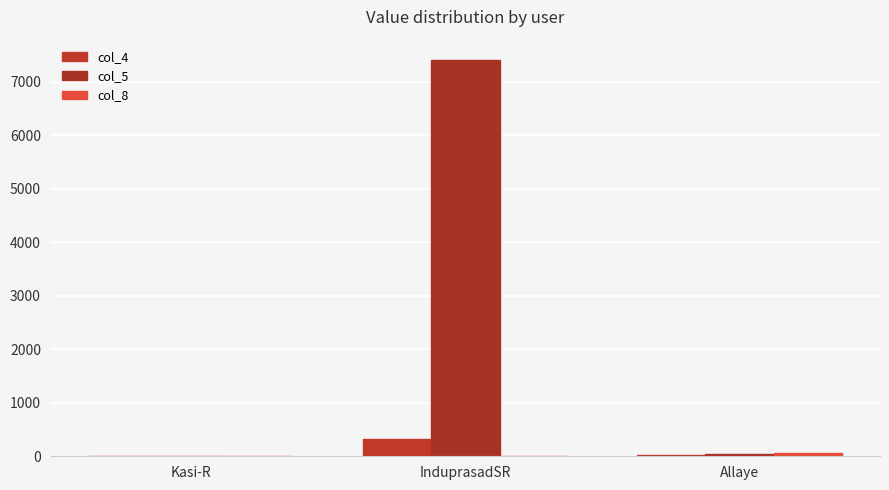

Count the number of data series in this chart.

3